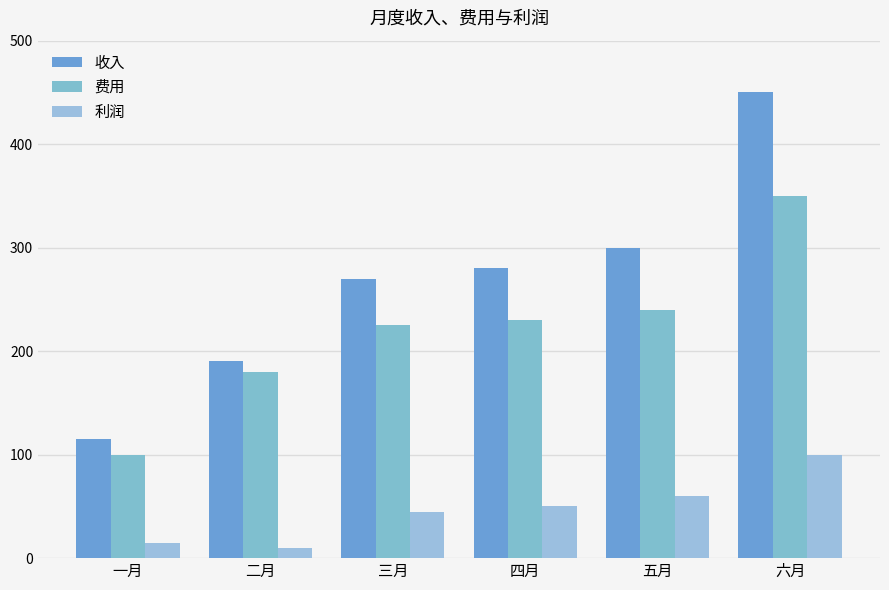

What is the difference between the maximum and minimum values in the 收入 series?

335